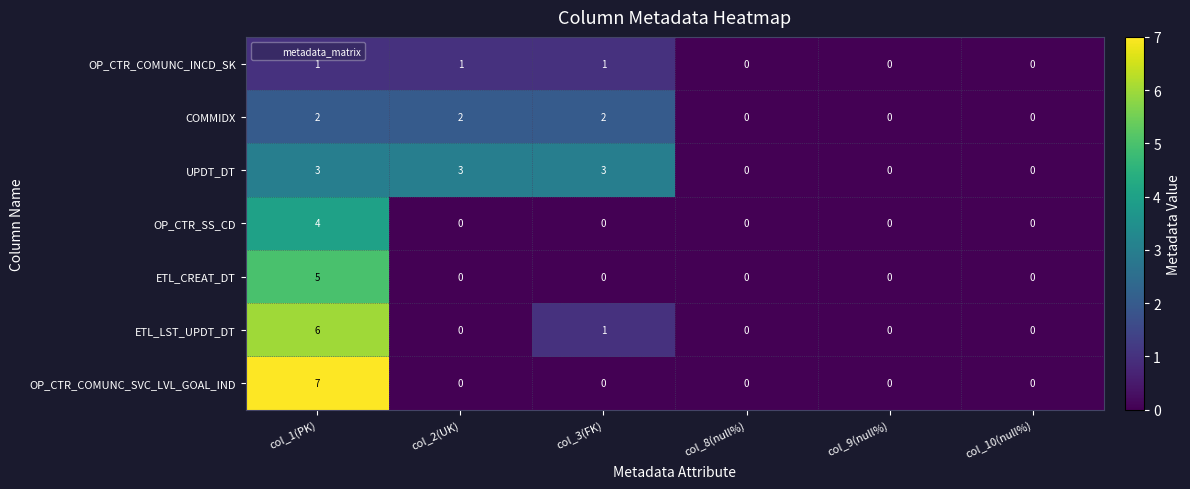

What is the sum of all COMMIDX values?

6